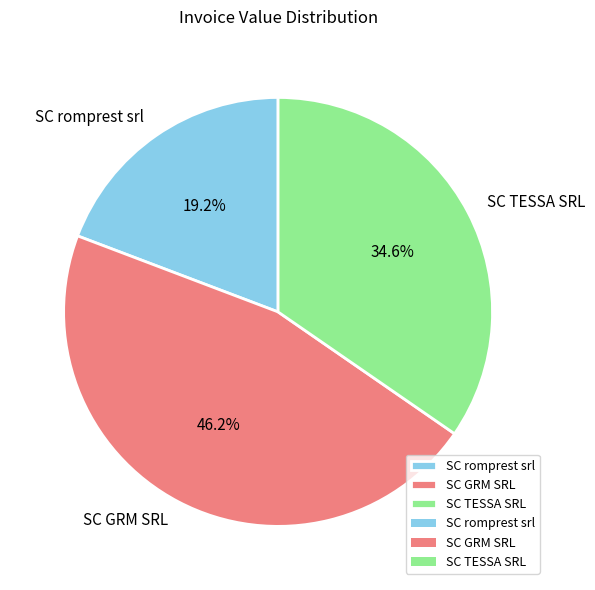

What is the smallest slice in the pie chart?

SC romprest srl